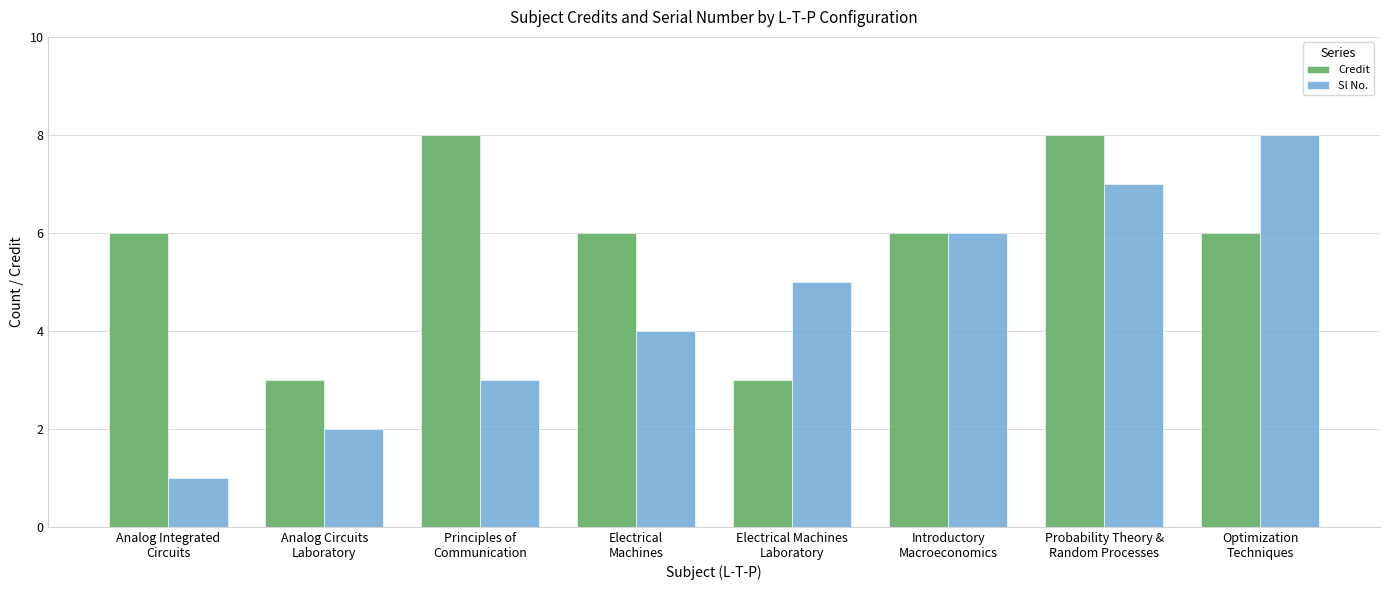

How many distinct data groups are displayed?

2